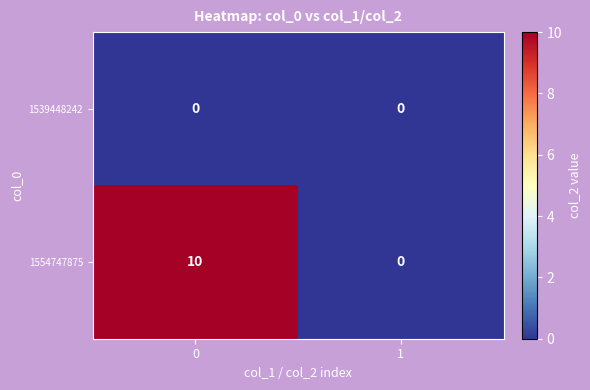

The 1539448242 series shows 0 at 1. True or false?

True